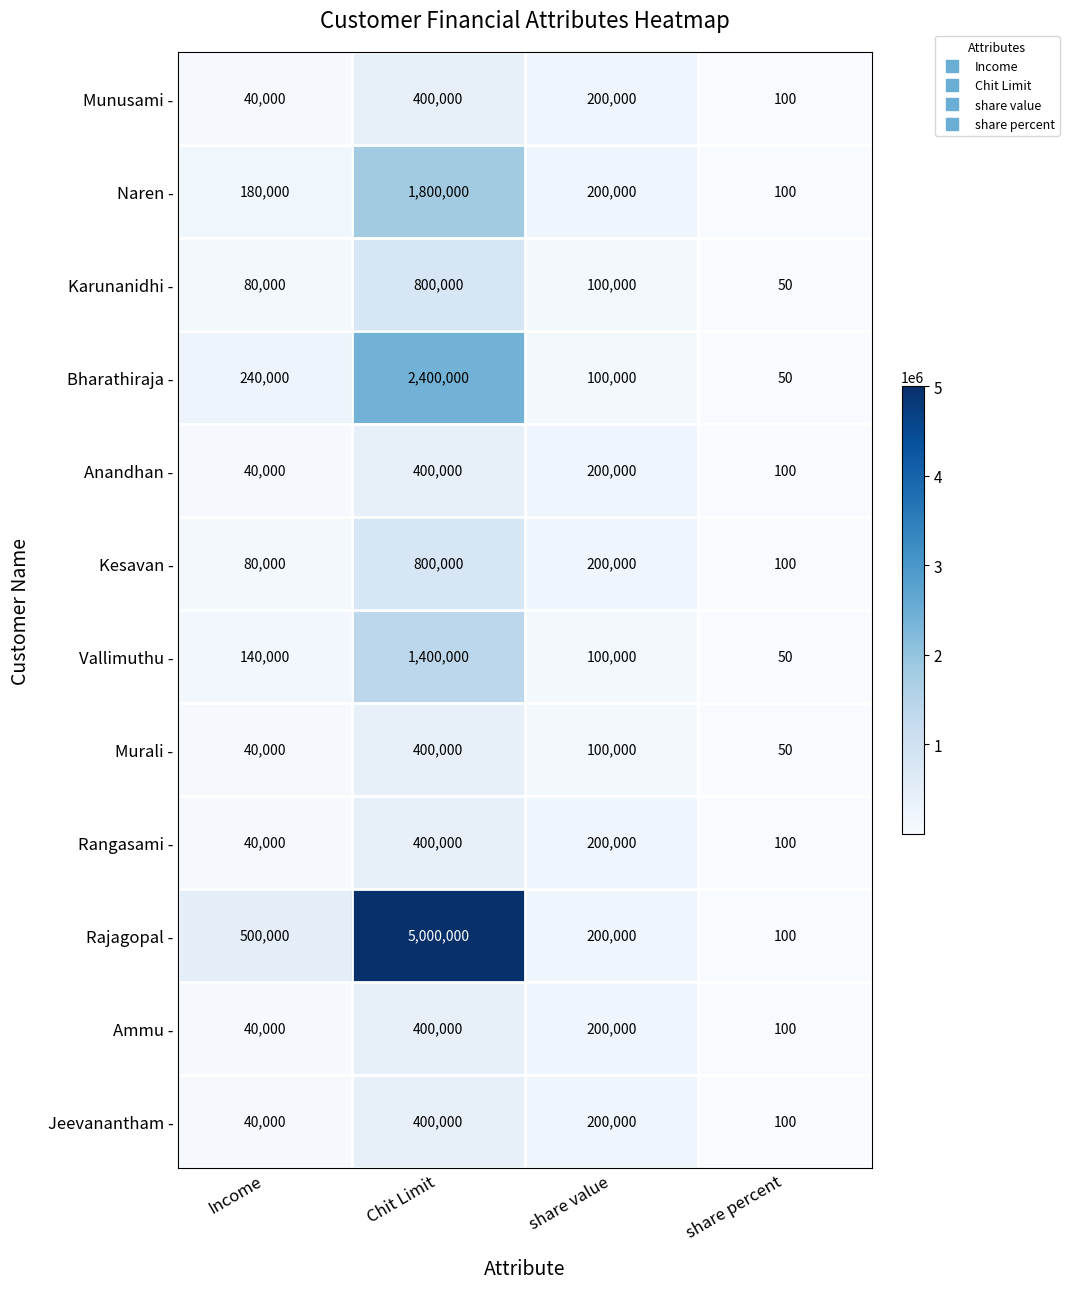

The Bharathiraja - series shows 240000 at Income. True or false?

True